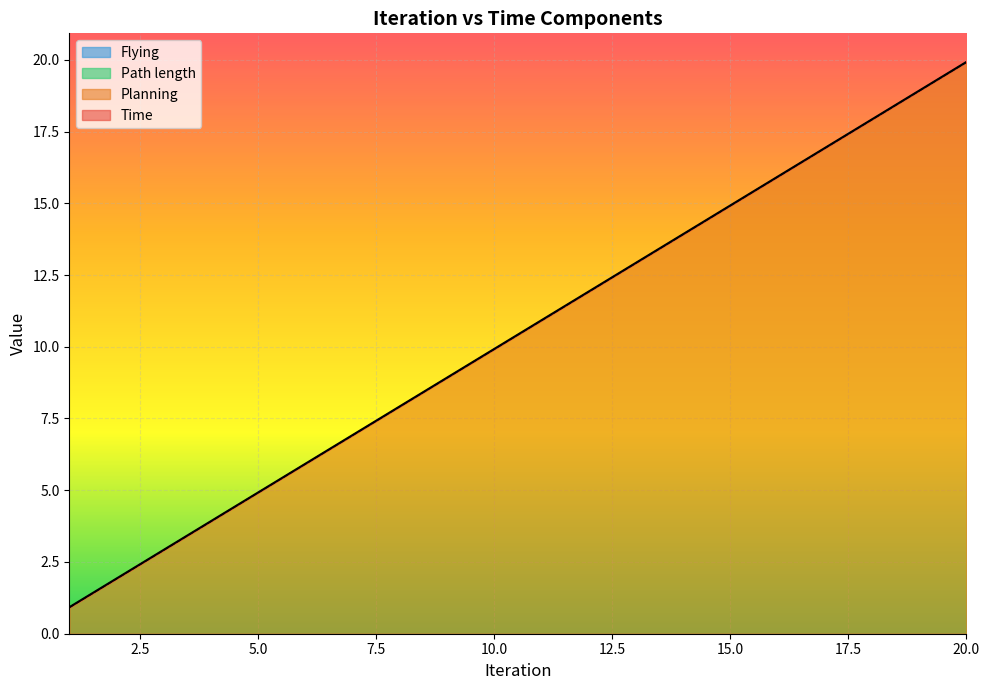

True or false: Time has more than 2 points higher than both neighbors.

False